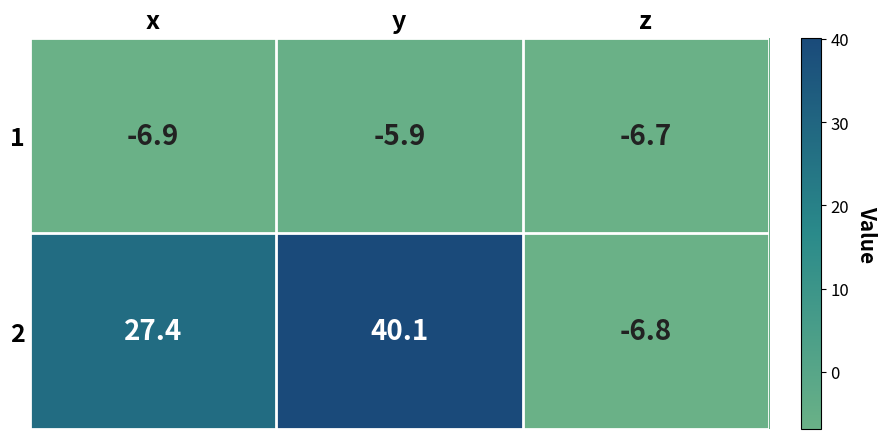

Count the number of categories in the chart.

3